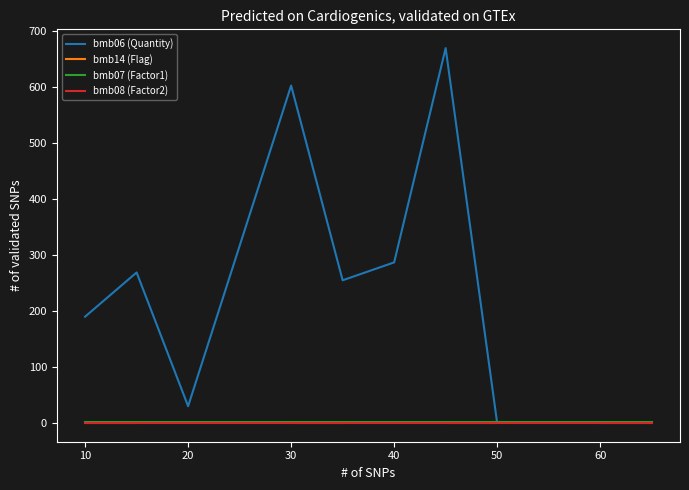

True or false: bmb06 (Quantity) has more than 1 interior local peaks.

True